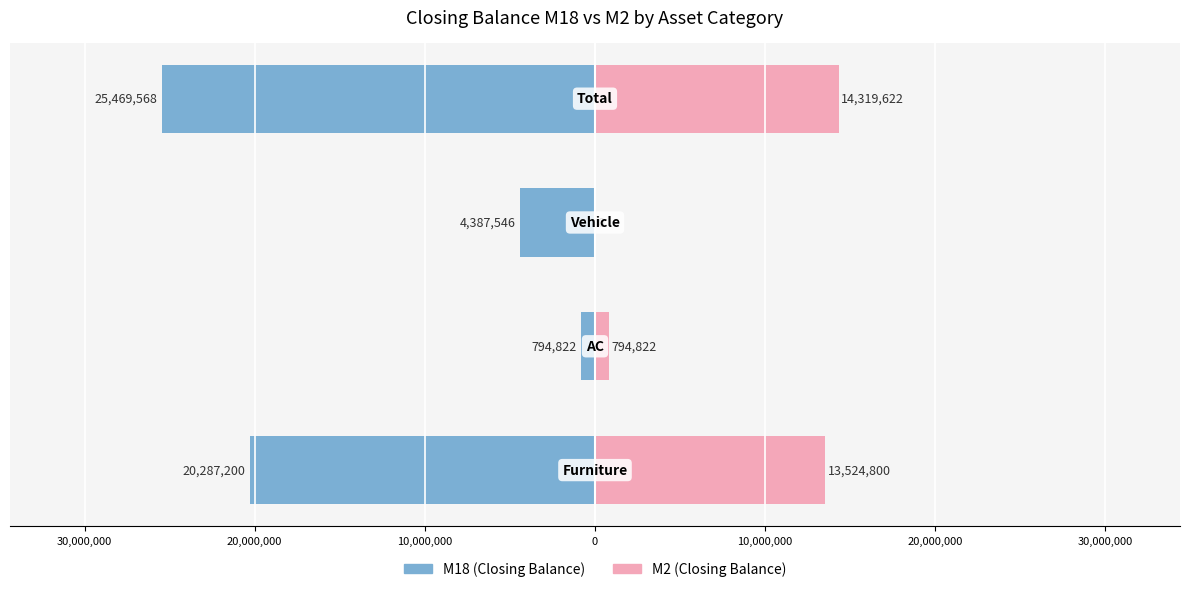

Reading left to right, what are all the values shown in this chart?

M18 (Closing Balance): -20287200	-794822	-4387546	-25469568
M2 (Closing Balance): 13524800	794822	0	14319622